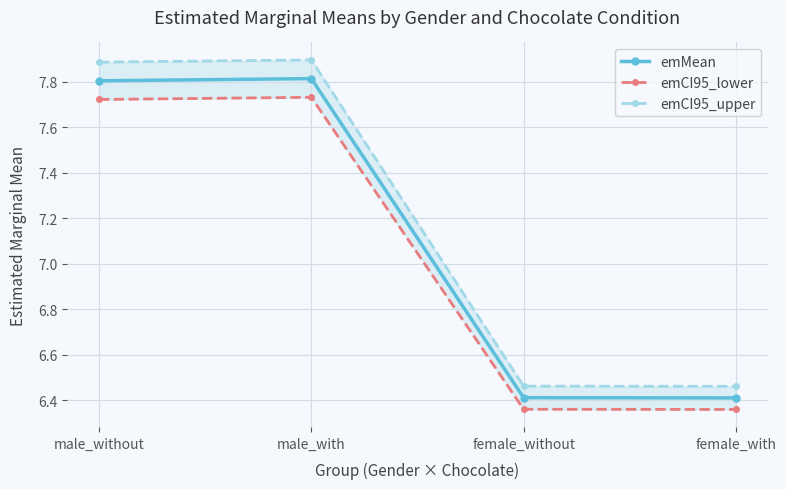

Does the chart have visible grid lines?

Yes